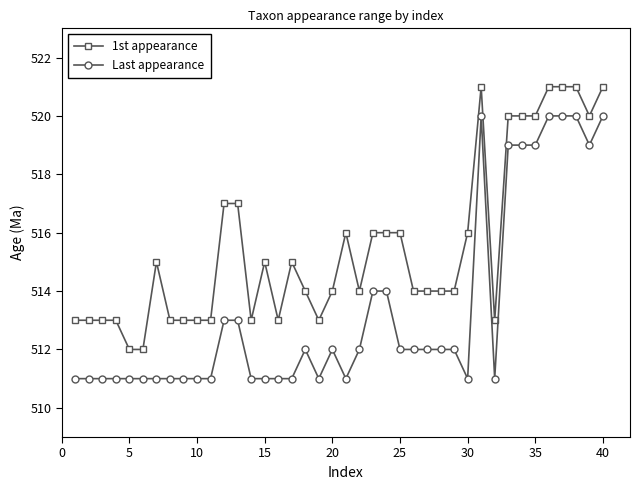

True or false: Last appearance has more than 1 points higher than both neighbors.

True